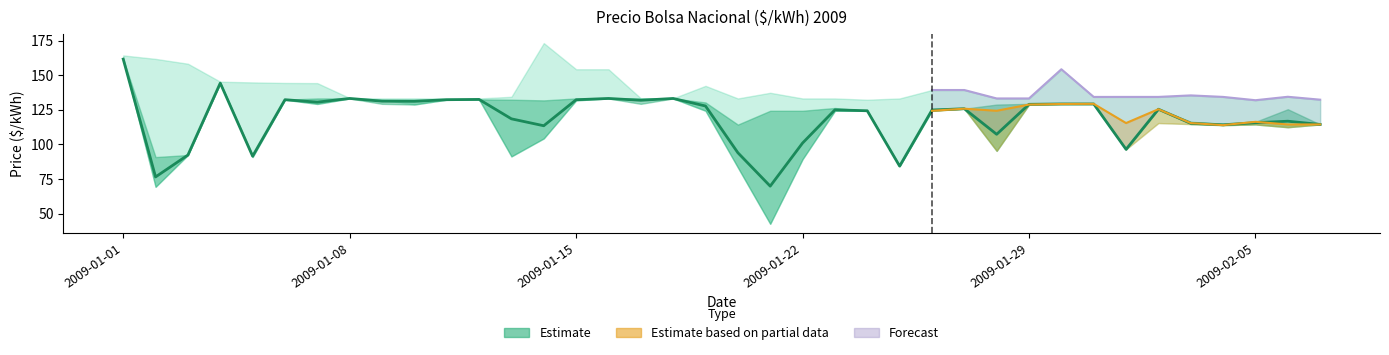

What is the difference between the highest and lowest values at 2009-02-05?

17.5